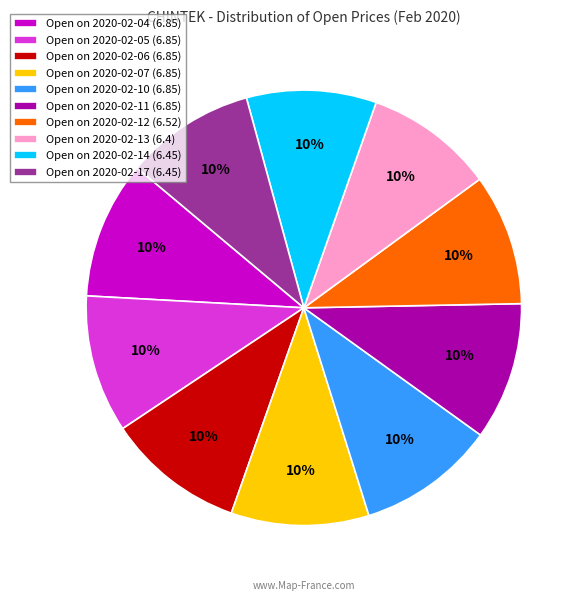

To the nearest percent, what is the average slice percentage?

10%